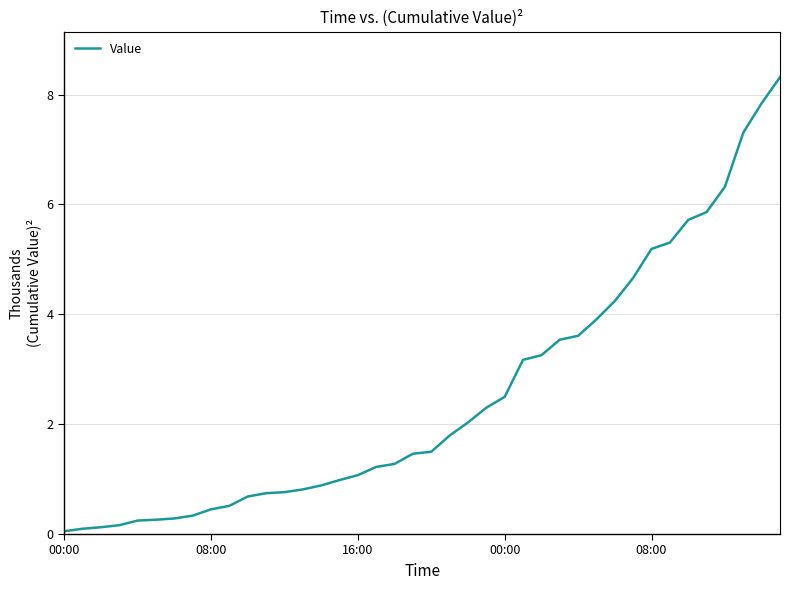

What is the smallest value displayed?

51.1